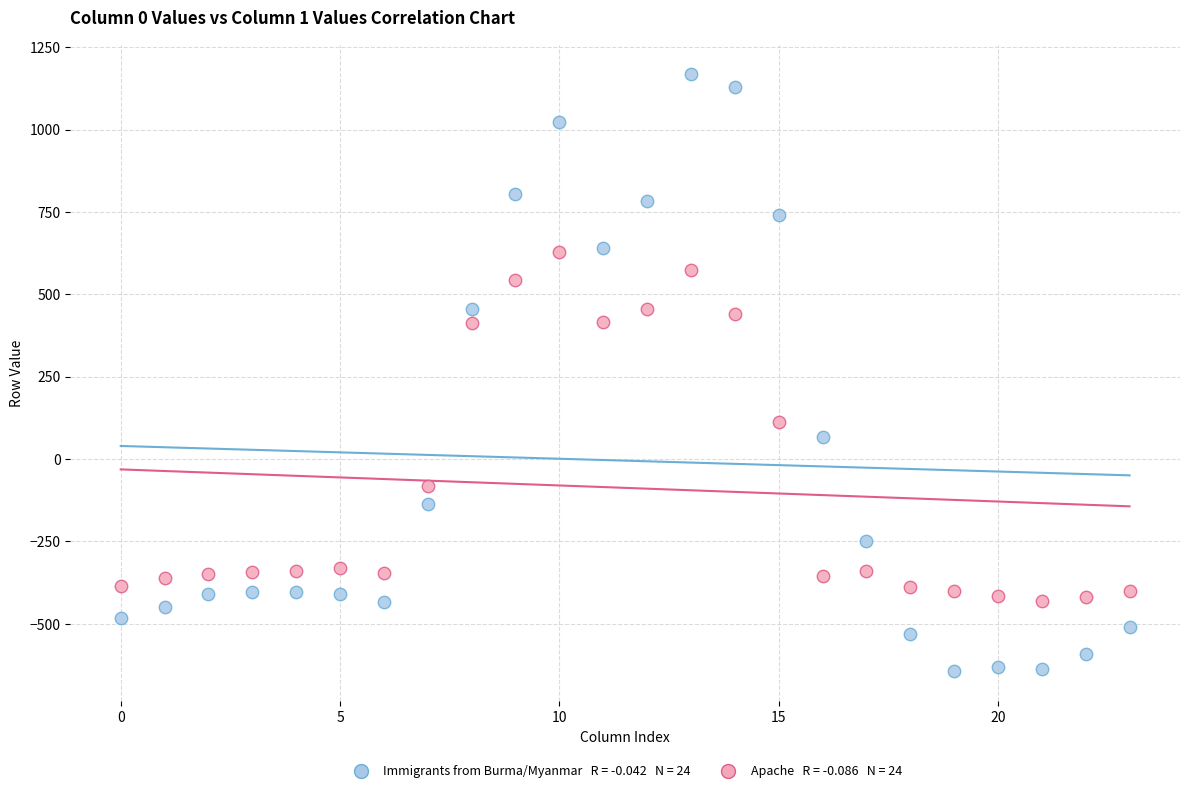

Across all data points, what is the range of Y values (max minus min)?

1811.7